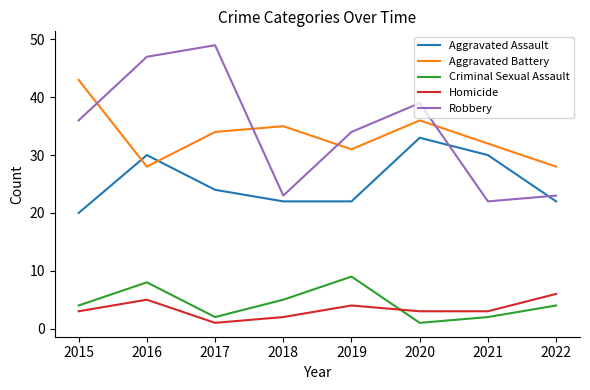

Reading left to right, extract all data points from this chart.

Aggravated Assault: 20	30	24	22	22	33	30	22
Aggravated Battery: 43	28	34	35	31	36	32	28
Criminal Sexual Assault: 4	8	2	5	9	1	2	4
Homicide: 3	5	1	2	4	3	3	6
Robbery: 36	47	49	23	34	39	22	23